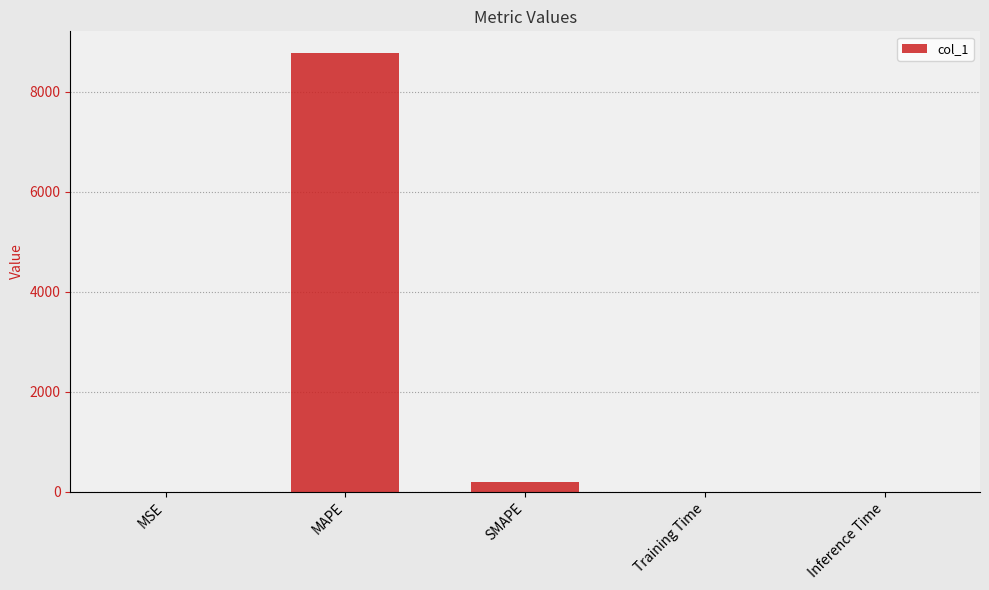

Which category has the highest value across all series?

MAPE